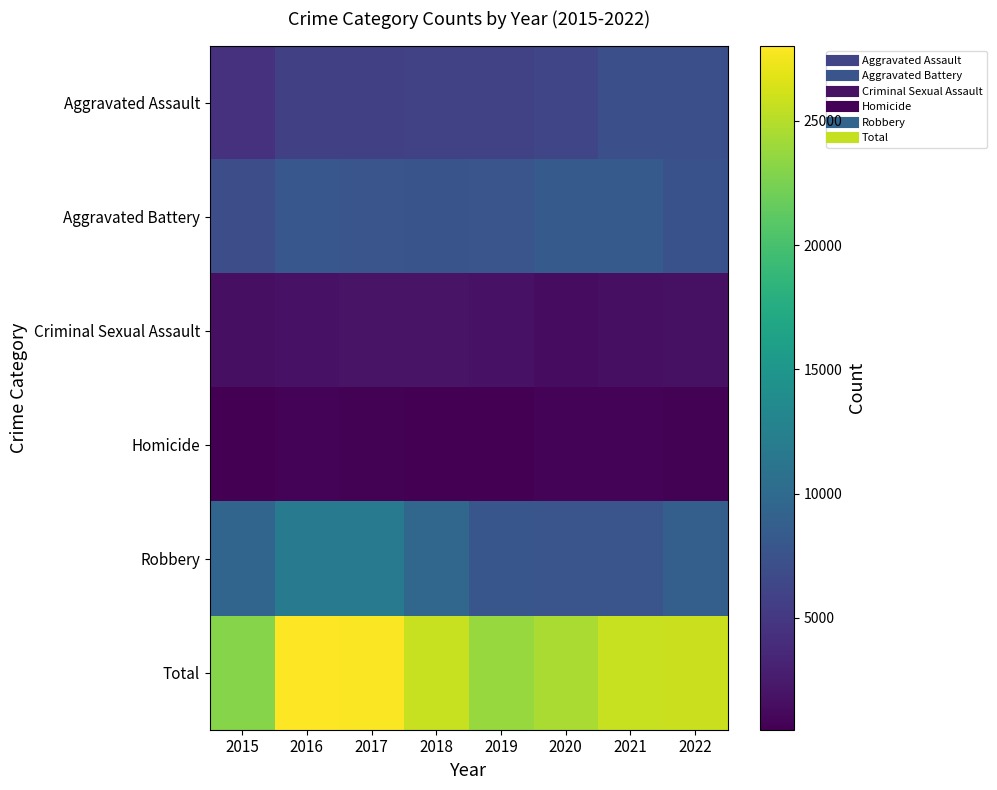

What is the total value across all series at 2022?

51732